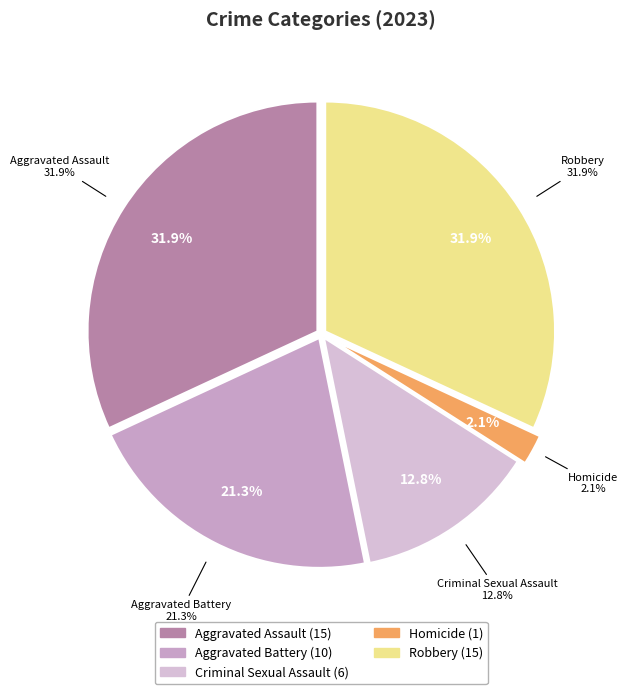

Do Homicide and Aggravated Assault together represent more than half of the pie?

No